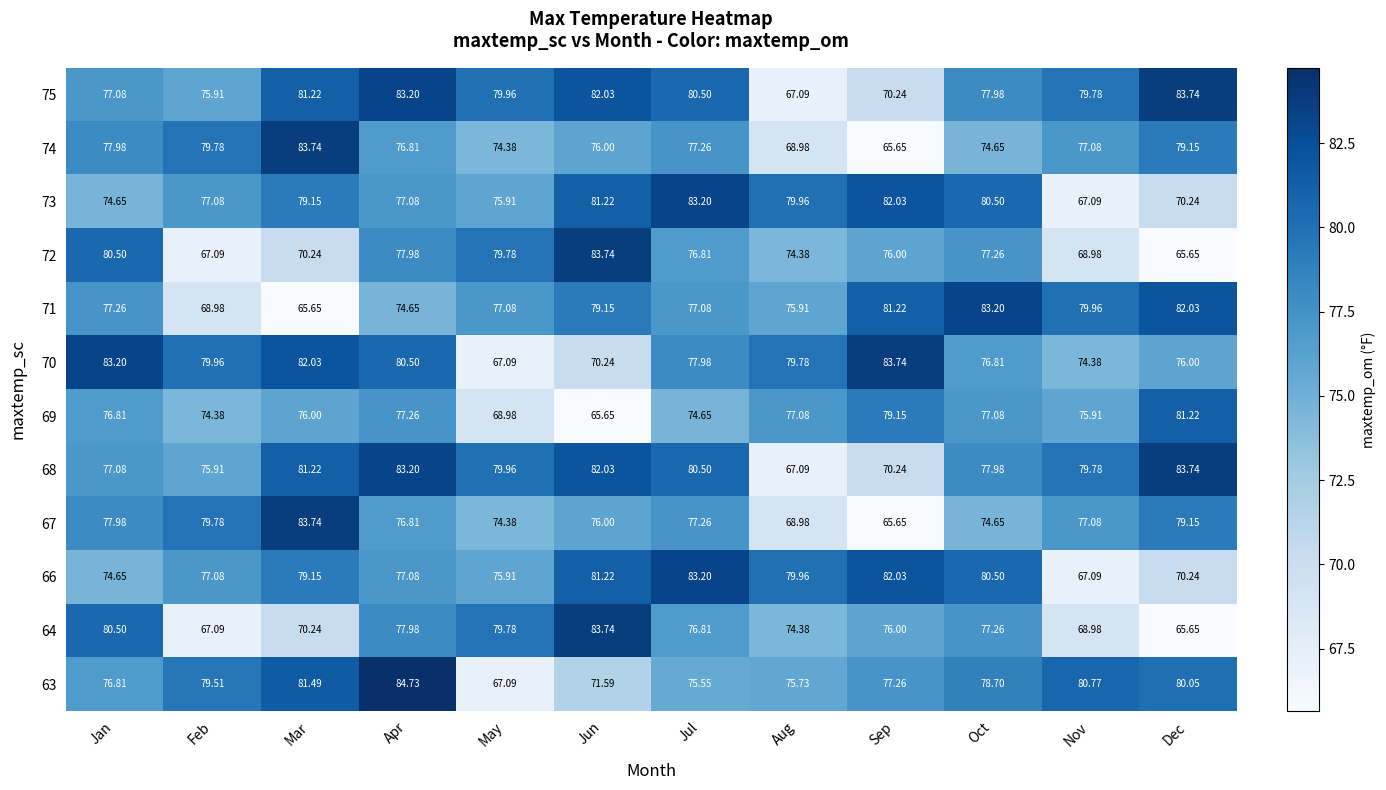

At which category is the sum across all series the highest?

Apr